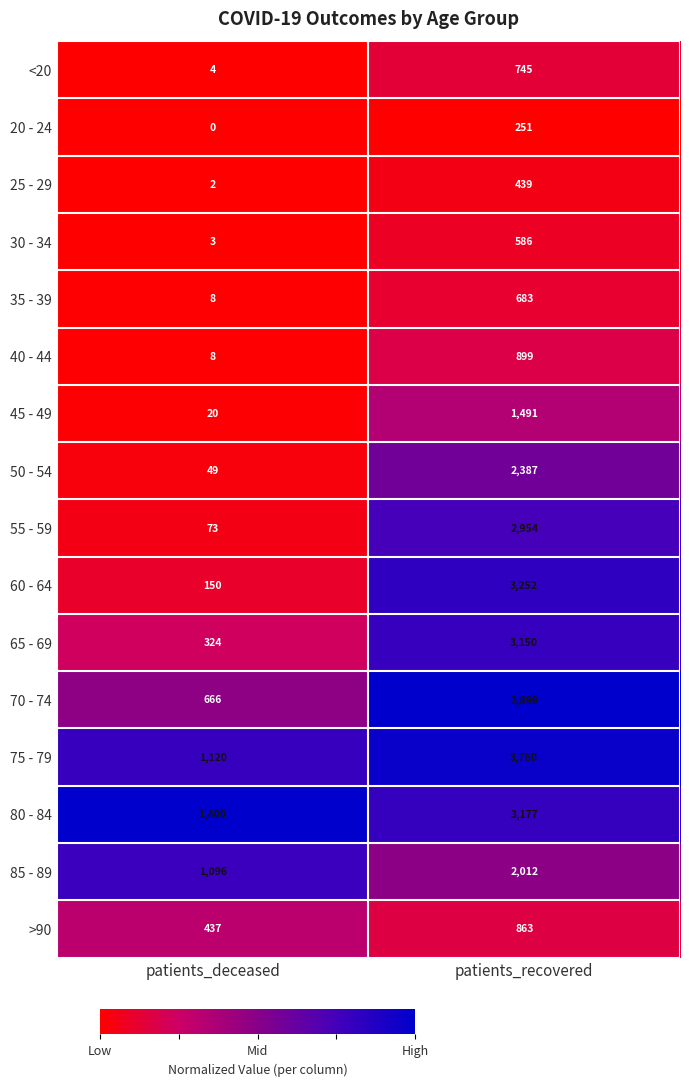

Which series has the largest range (max minus min)?

70 - 74